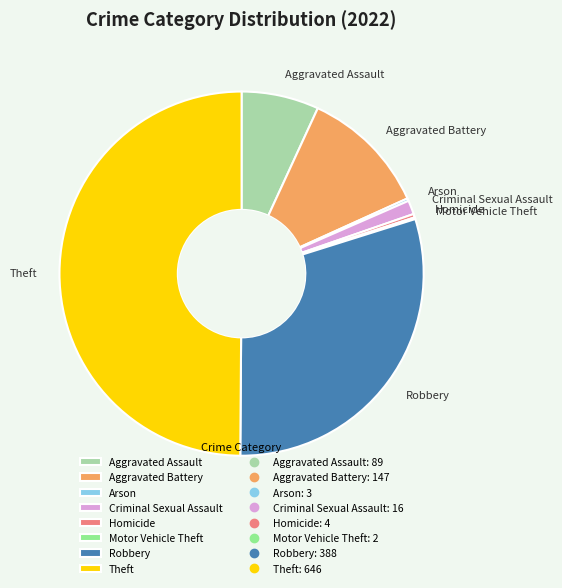

Which category has the biggest portion of the pie?

Theft